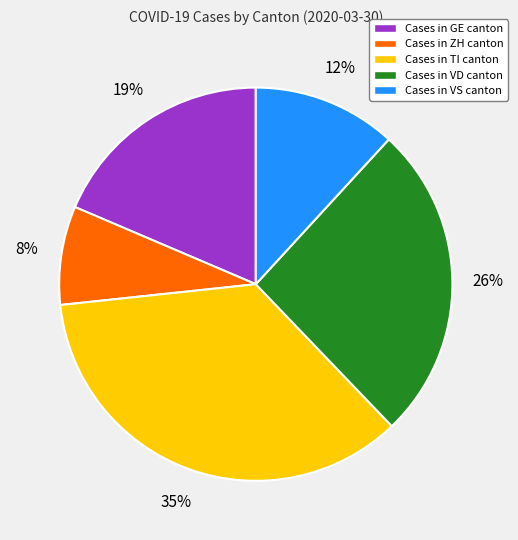

Does any single category account for the majority?

No